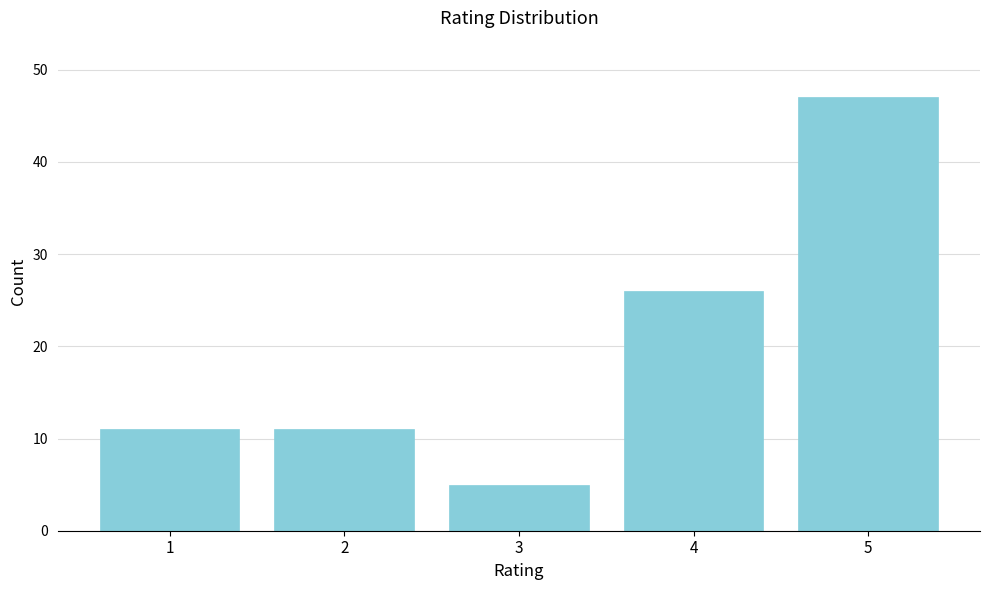

Reading right to left, transcribe all the data shown in this chart.

47	26	5	11	11